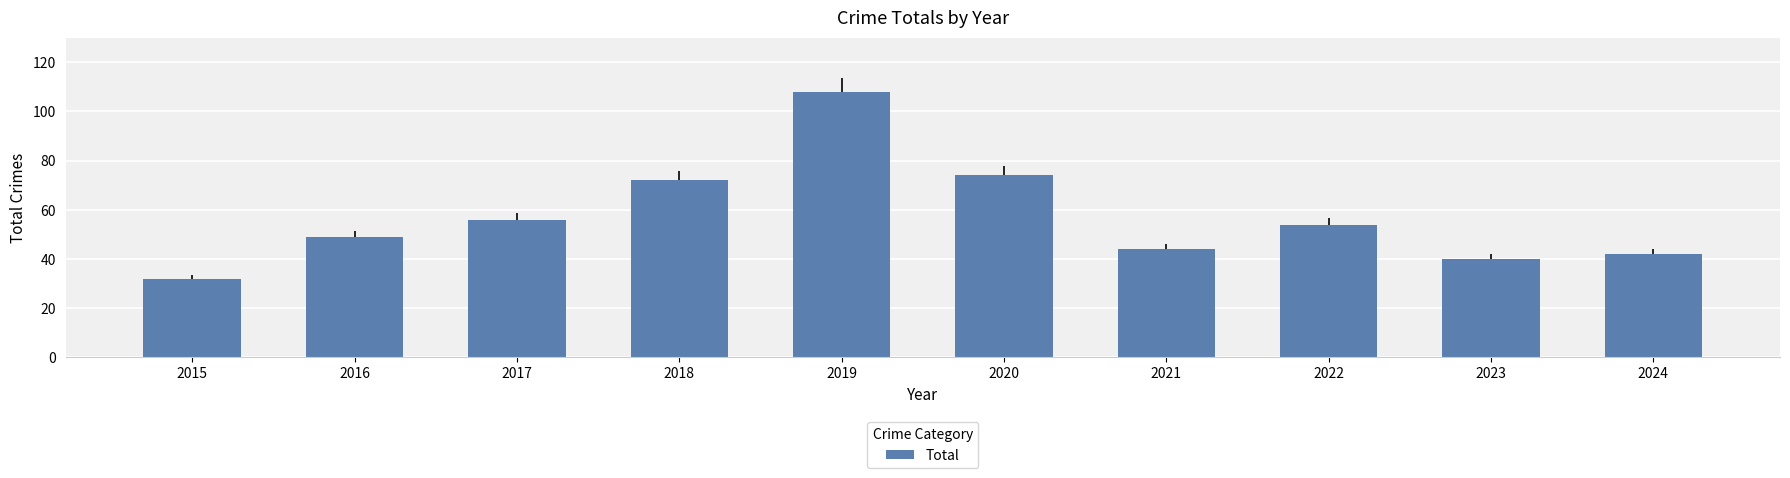

What is the average value?

57